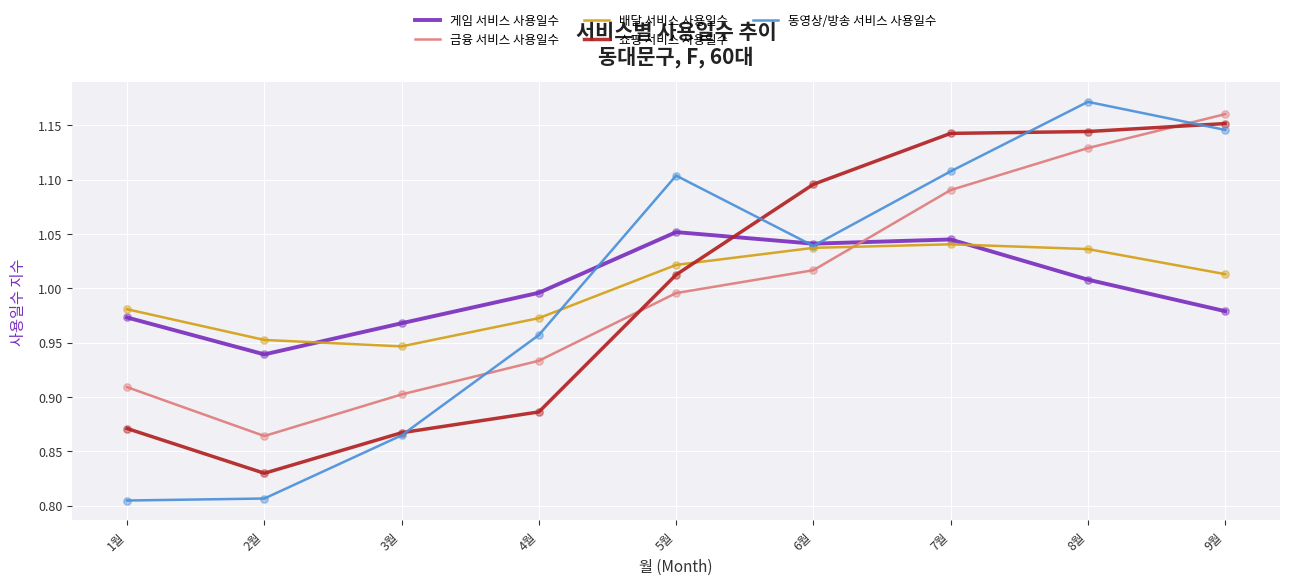

Which series changed the most between 4월 and 6월?

쇼핑 서비스 사용일수